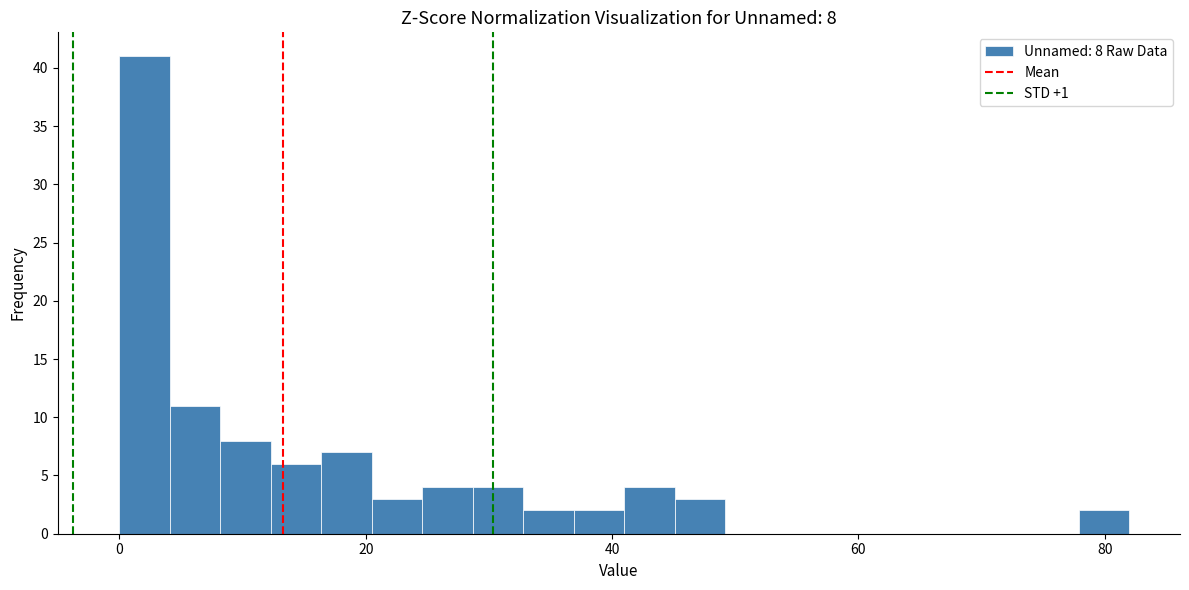

Around what value on the x-axis is the tallest bar? Give the approximate position of its centre, as read against the axis.

2